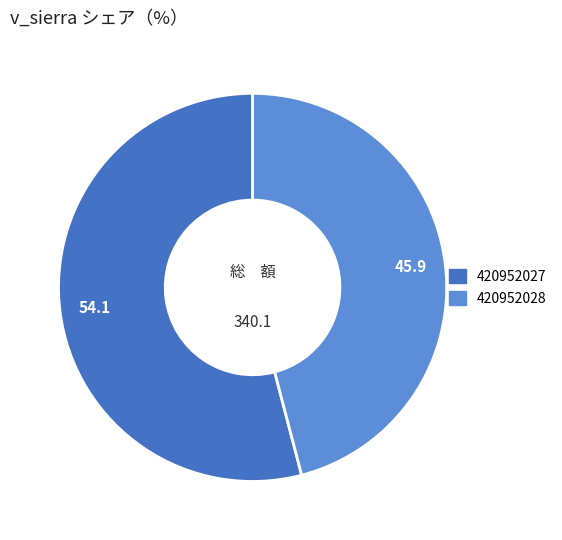

Does any single category account for the majority?

Yes